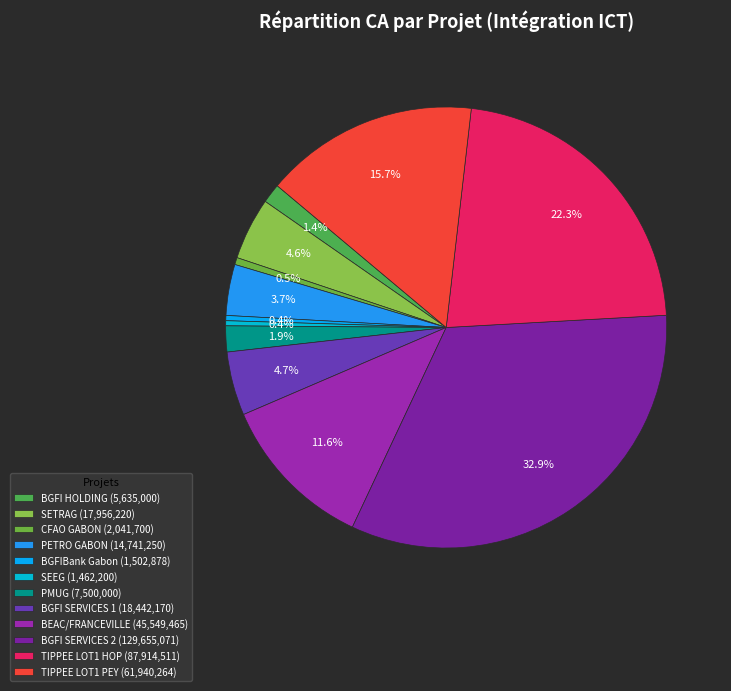

Is there a majority slice in this chart?

No